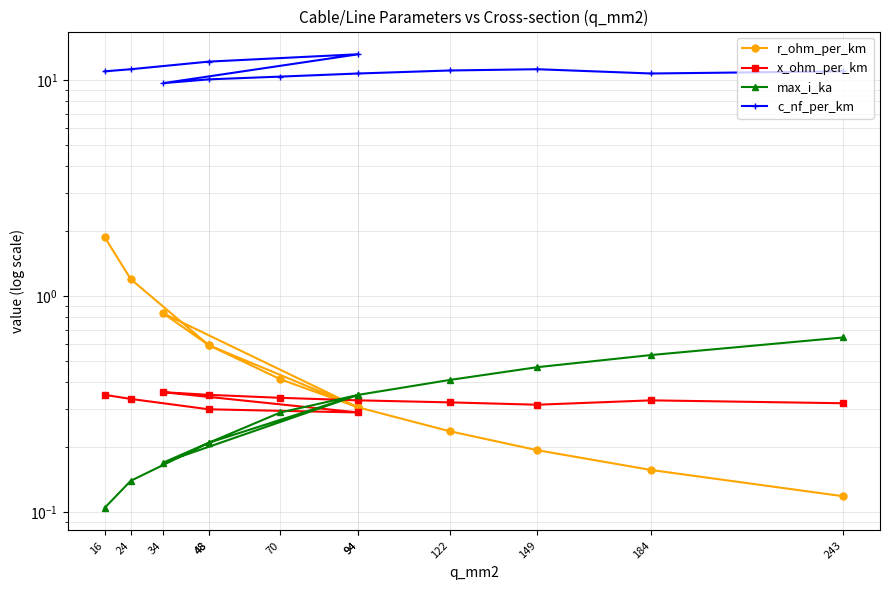

True or false: max_i_ka and c_nf_per_km intersect in this chart.

False